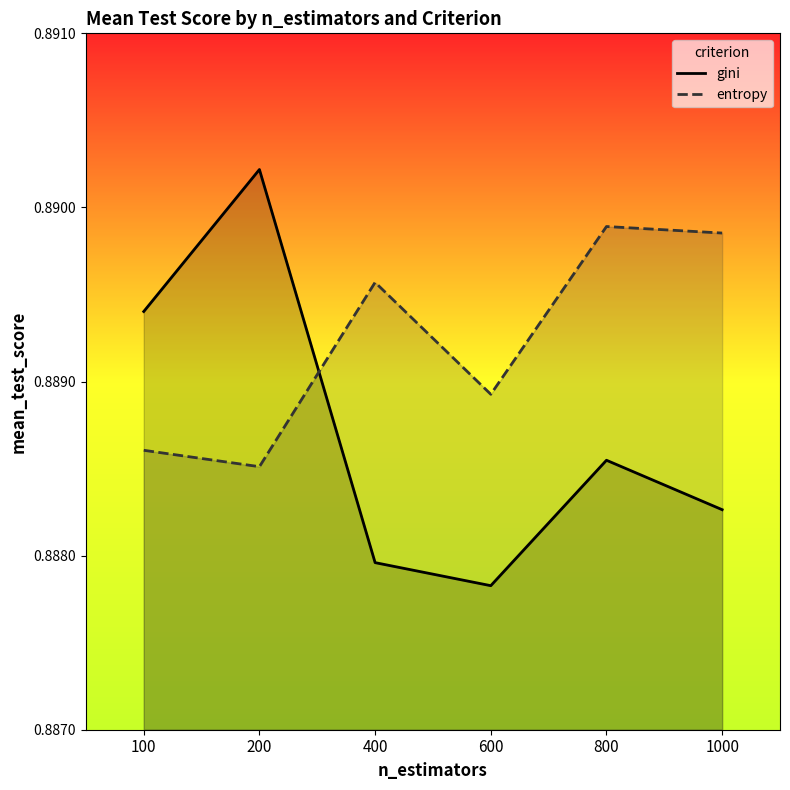

What are all the series names shown in the legend?

gini, entropy